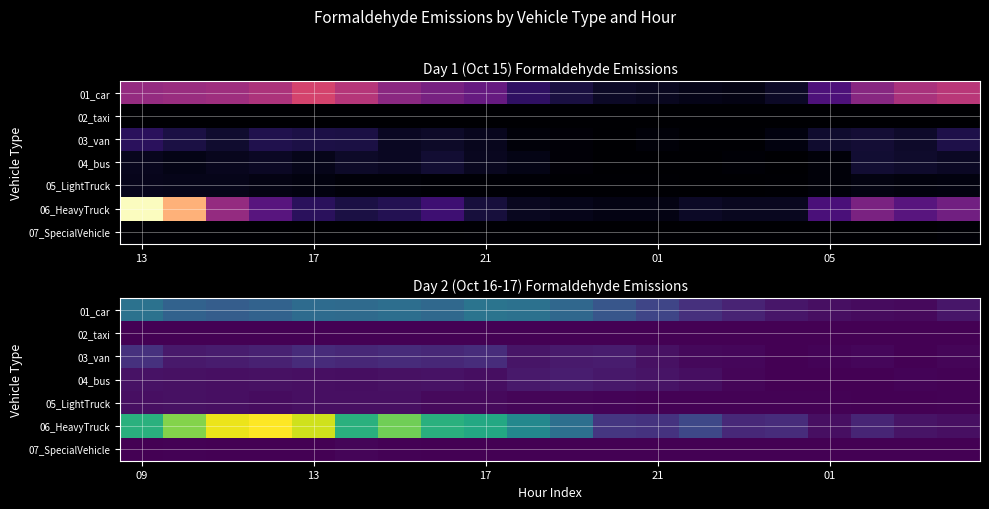

What is the spread (max minus min) of values at 21?

1.7